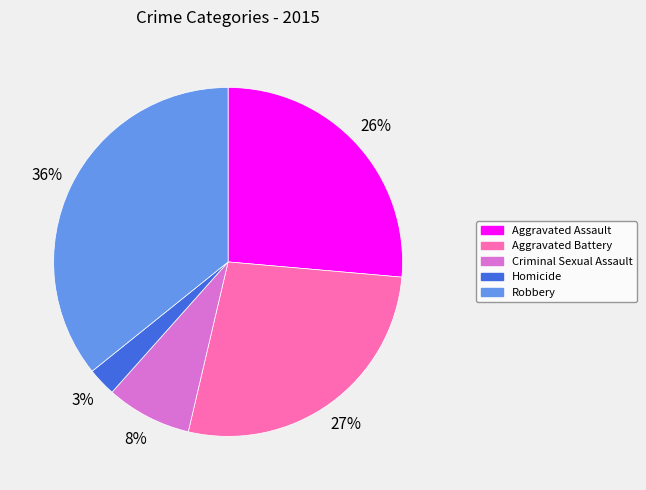

To the nearest percent, what percentage of the pie is Homicide?

3%